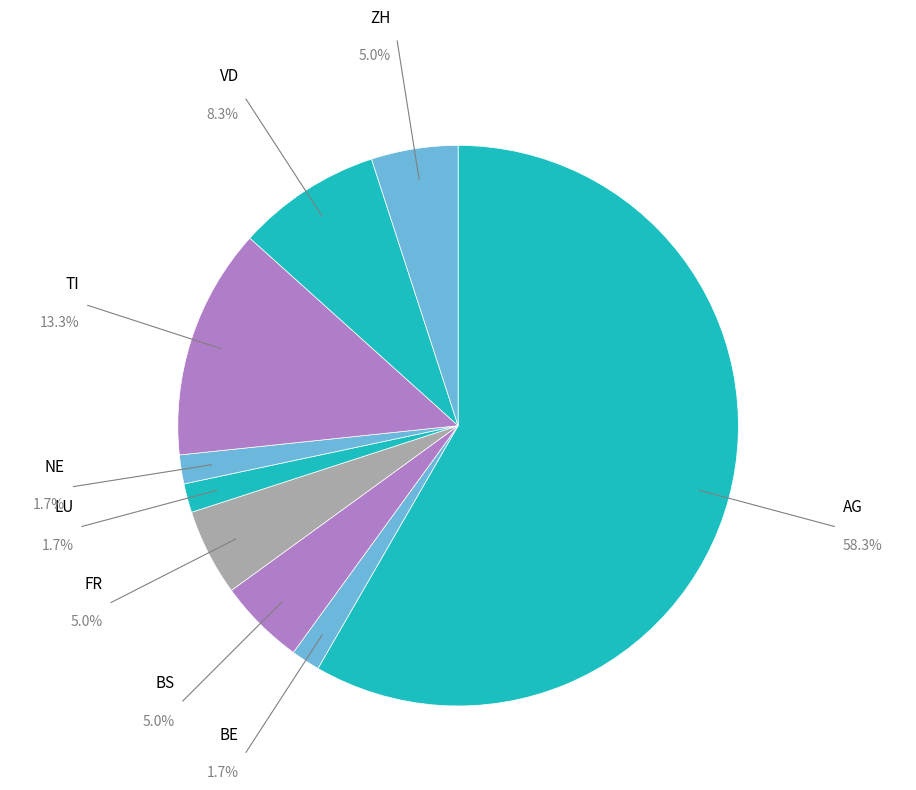

What is the largest slice in the pie chart?

AG